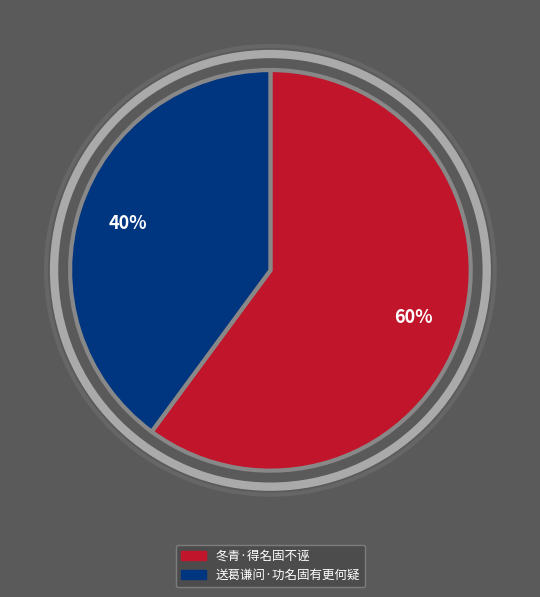

Is the sum of 送葛谦问·功名固有更何疑 and 冬青·得名固不诬 greater than half?

Yes